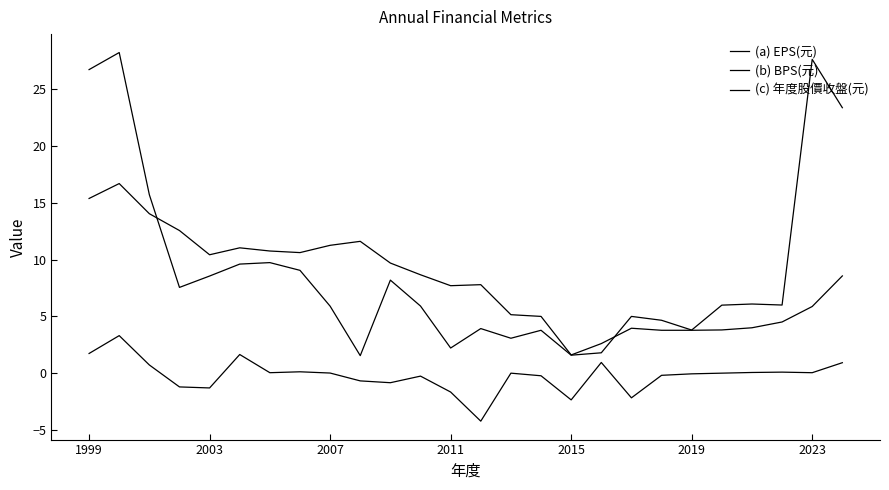

At which label does (b) BPS(元) first exceed 8?

1999